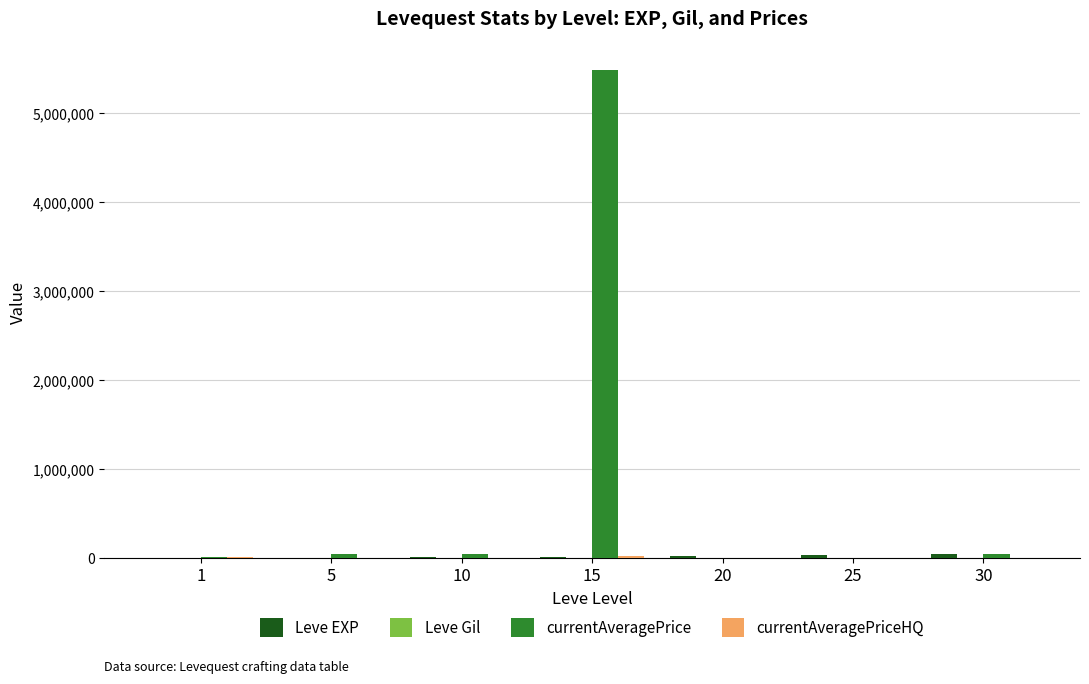

Between 1 and 15, which series saw the biggest shift?

currentAveragePrice